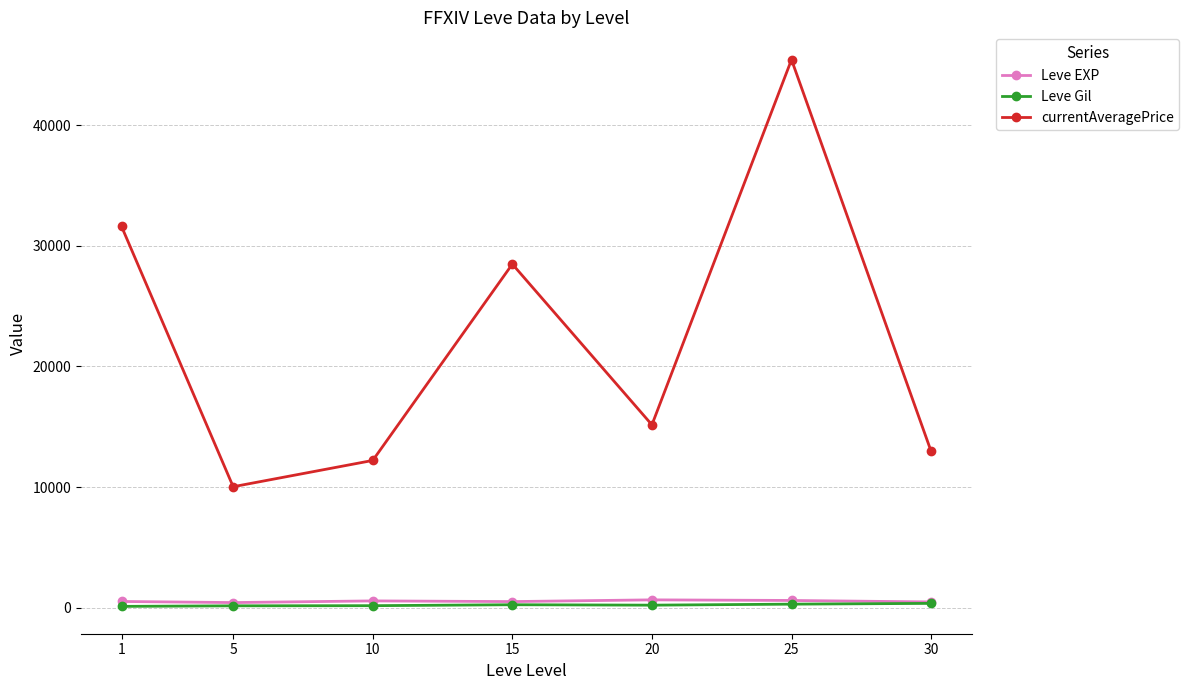

True or false: currentAveragePrice has a value of 28477.0 at 15.

True